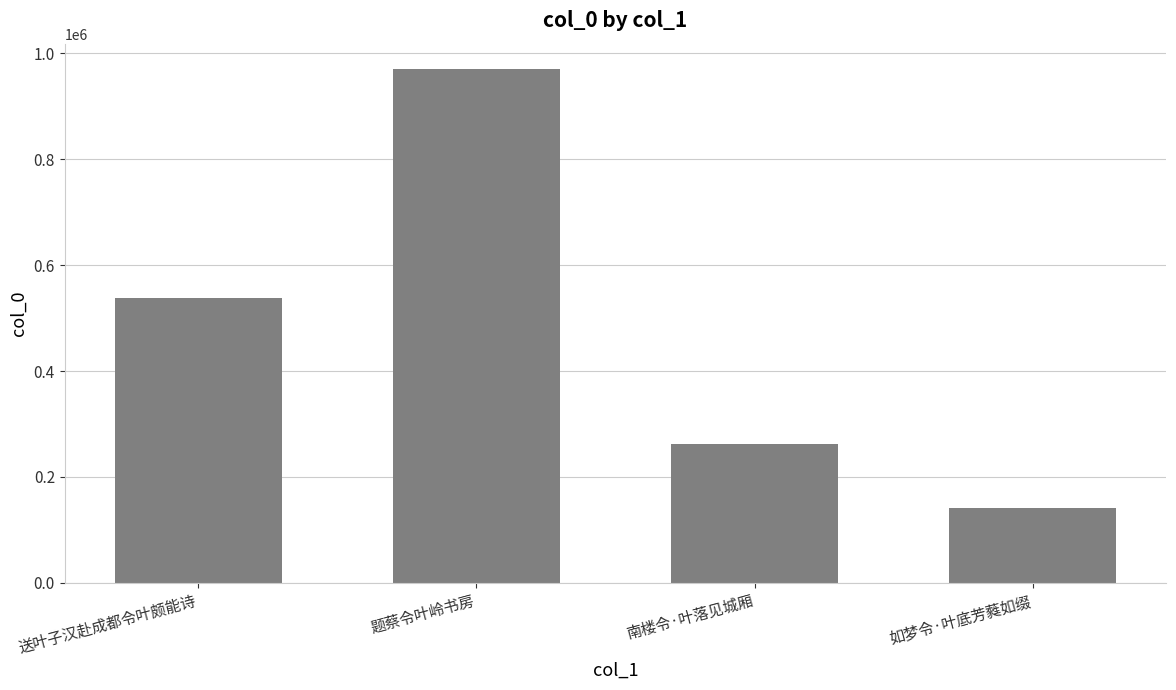

What is the greatest value displayed?

969326